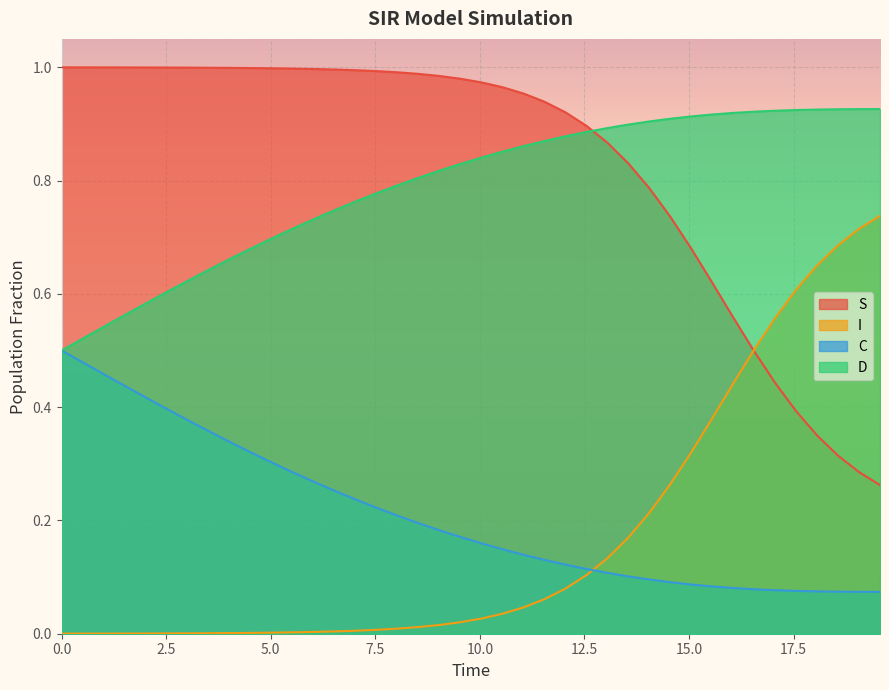

What is the difference between the maximum and minimum values in the C series?

0.4